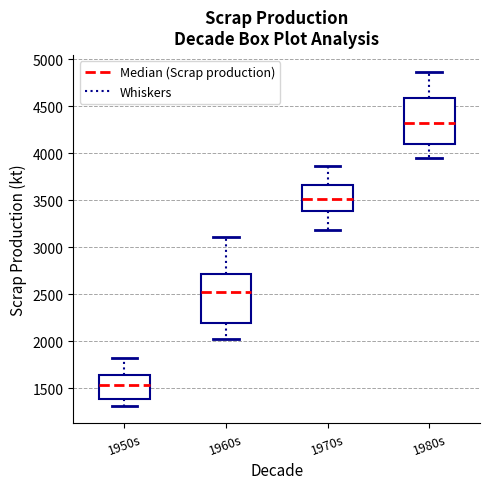

Reading left to right, transcribe this box plot: for each box, give where its median line is, the range the box spans, and where its two whiskers end, as read against the y-axis. The values are not printed on the chart, so give them approximately, as read against the axis.

1950s: median 1550, box 1400 to 1650, whiskers 1300 to 1800
1960s: median 2550, box 2200 to 2700, whiskers 2000 to 3100
1970s: median 3500, box 3400 to 3650, whiskers 3200 to 3850
1980s: median 4300, box 4100 to 4600, whiskers 3950 to 4850